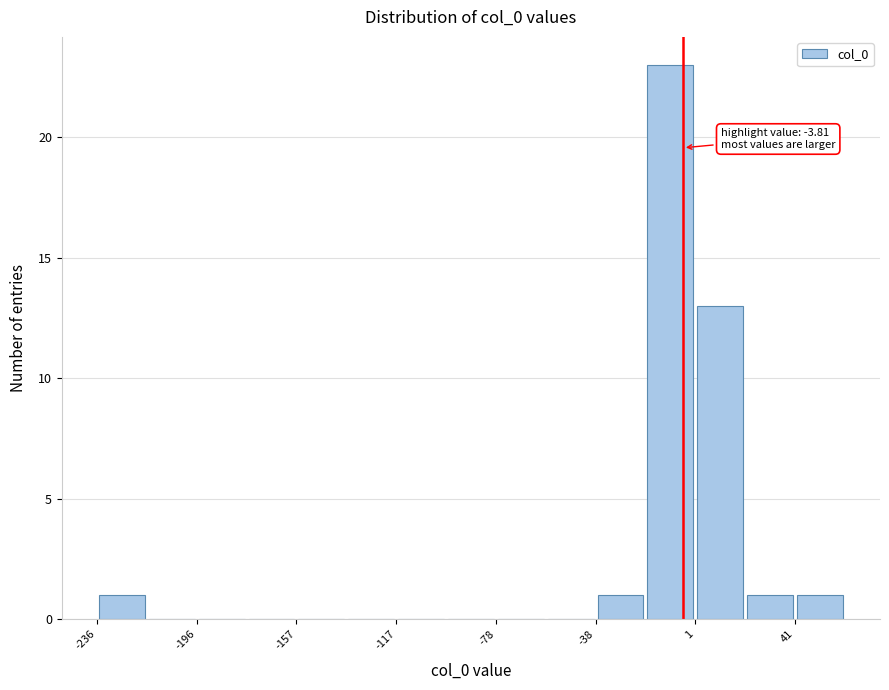

Read against the x-axis, roughly where is the centre of the tallest bar?

-10